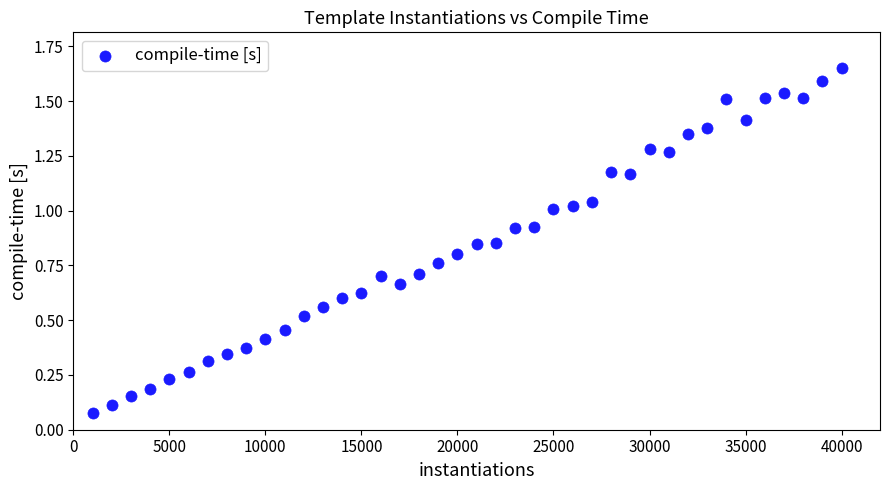

What is the range of X values (max minus min)?

39000.0